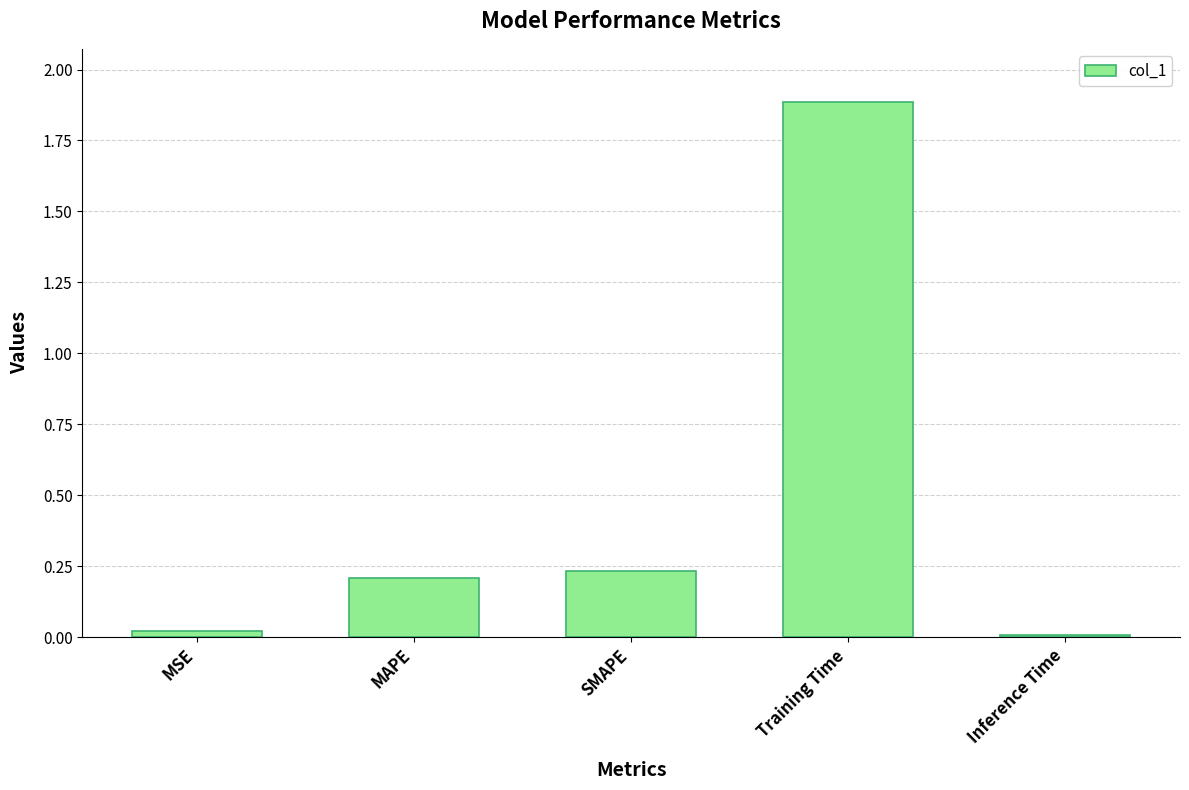

What is the label of the 2nd bar from the right?

Training Time